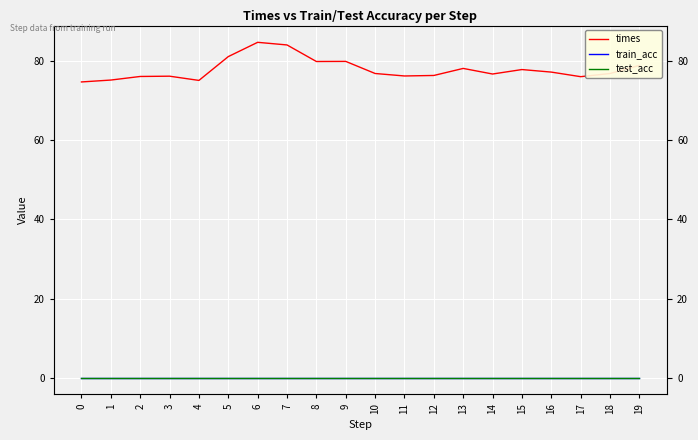

Reading left to right, extract all data points from this chart.

times: 0=74.8	1=75.2	2=76.2	3=76.2	4=75.2	5=81.2	6=84.8	7=84.1	8=79.9	9=80.0	10=76.9	11=76.3	12=76.4	13=78.2	14=76.8	15=77.9	16=77.3	17=76.1	18=76.9	19=79.0
train_acc: 0=0.0	1=0.0	2=0.0	3=0.0	4=0.0	5=0.0	6=0.0	7=0.0	8=0.0	9=0.0	10=0.0	11=0.0	12=0.0	13=0.0	14=0.0	15=0.0	16=0.0	17=0.0	18=0.0	19=0.0
test_acc: 0=0.0	1=0.0	2=0.0	3=0.0	4=0.0	5=0.0	6=0.0	7=0.0	8=0.0	9=0.0	10=0.0	11=0.0	12=0.0	13=0.0	14=0.0	15=0.0	16=0.0	17=0.0	18=0.0	19=0.0